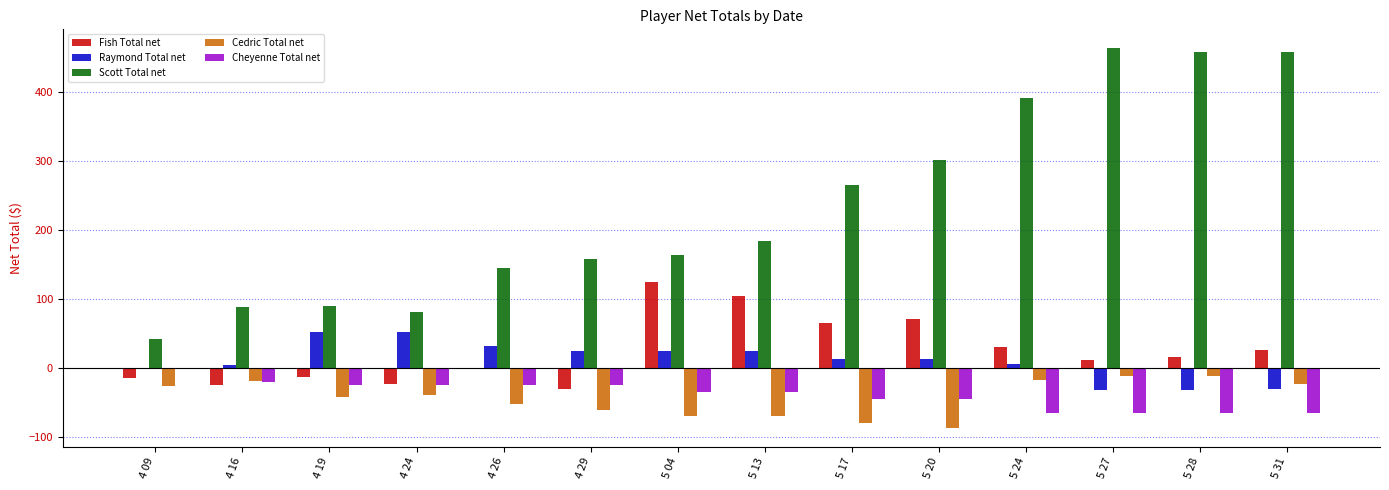

Between 4 09 and 5 24, which series saw the biggest shift?

Scott Total net